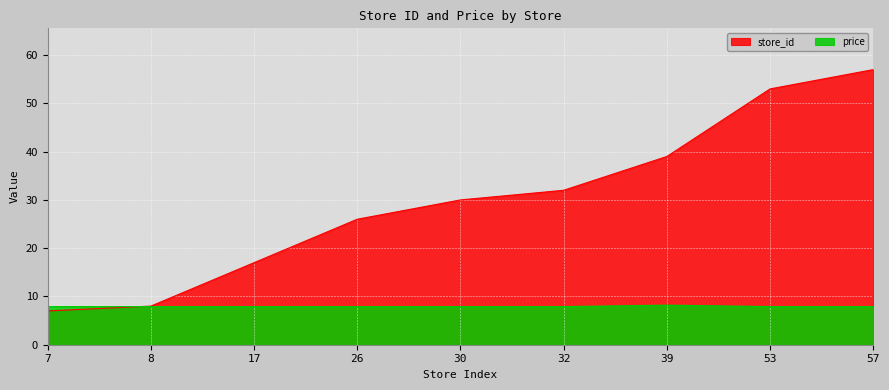

At 26, list the series in order from smallest to largest.

price, store_id